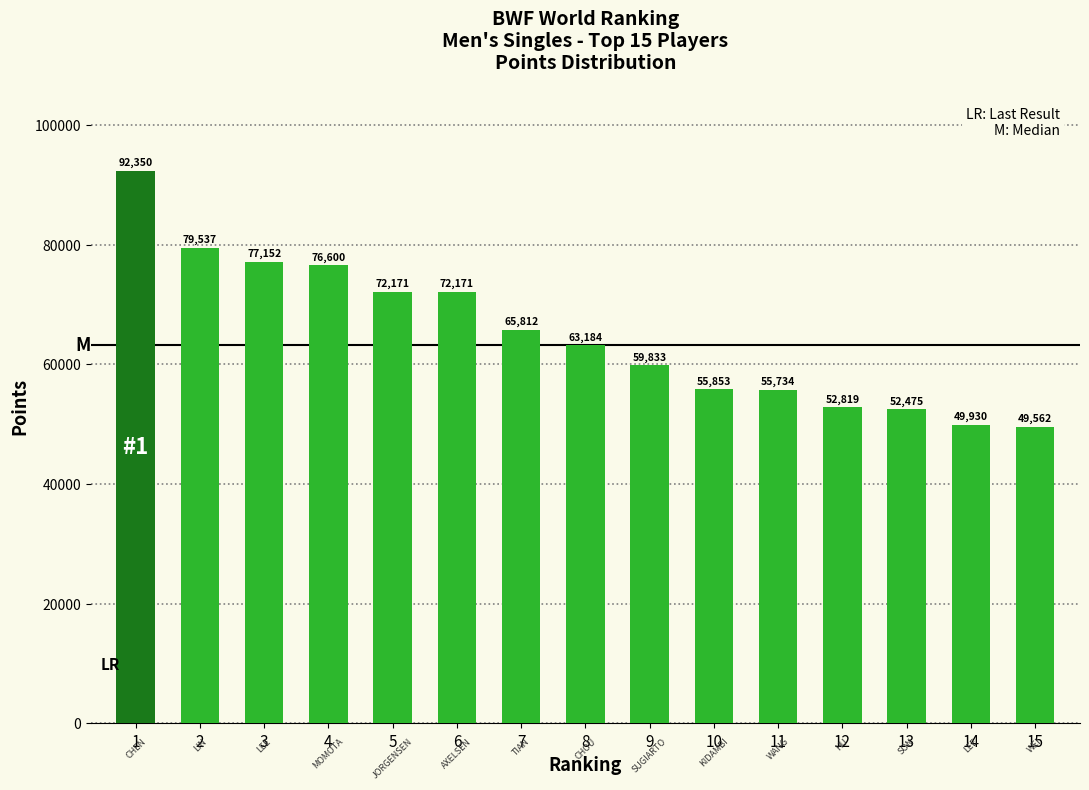

What is the approximate value at 10?

55853.7